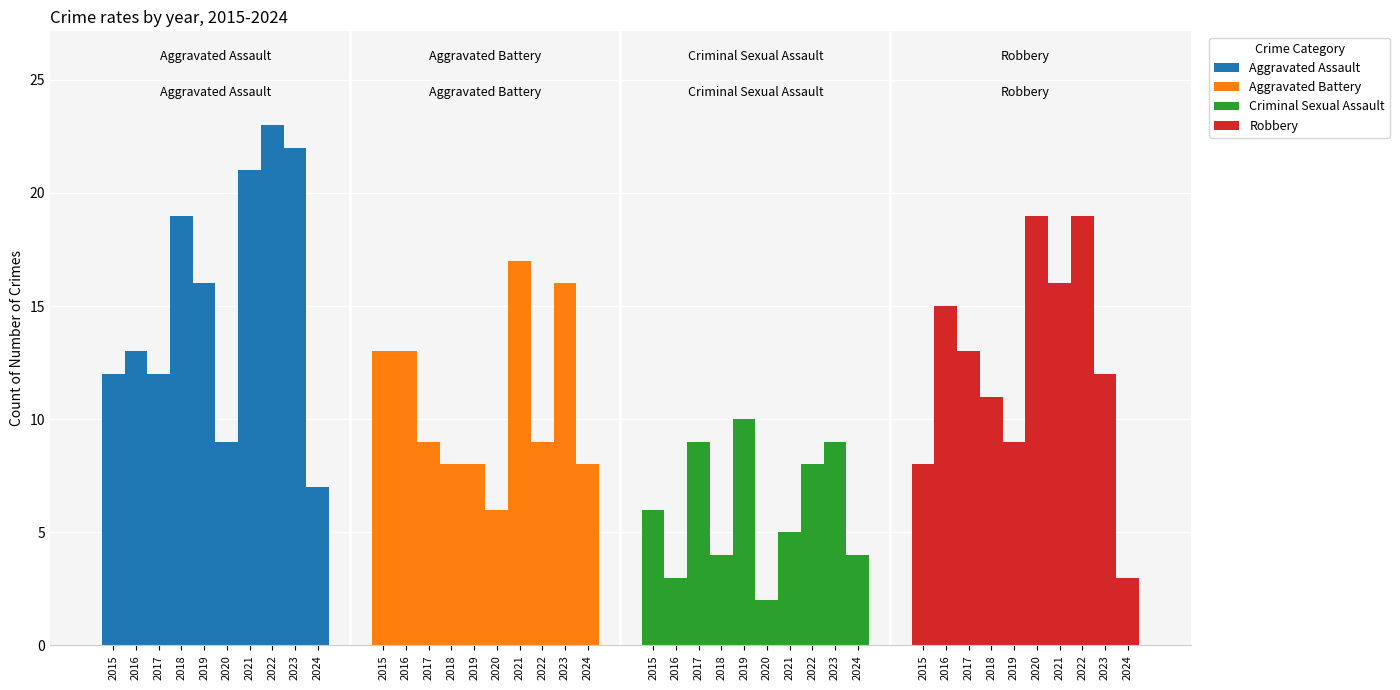

How many bars are there in total?

40